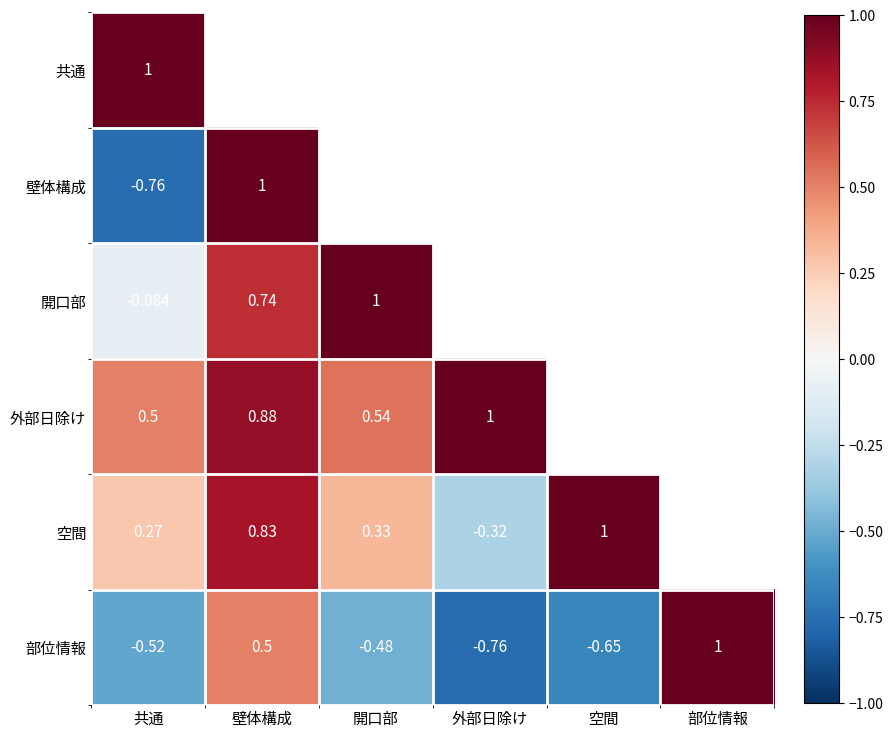

Is the value of 空間 at 共通 greater than the value of 外部日除け at 外部日除け?

No